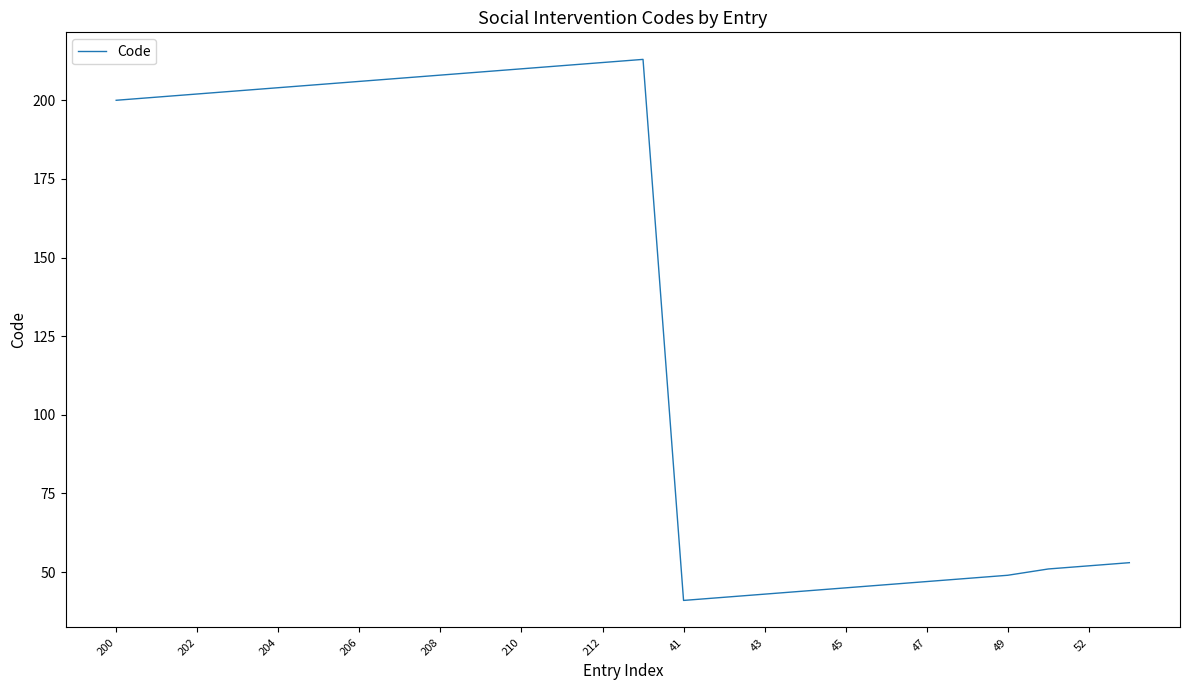

What is the difference between the maximum and minimum values?

172